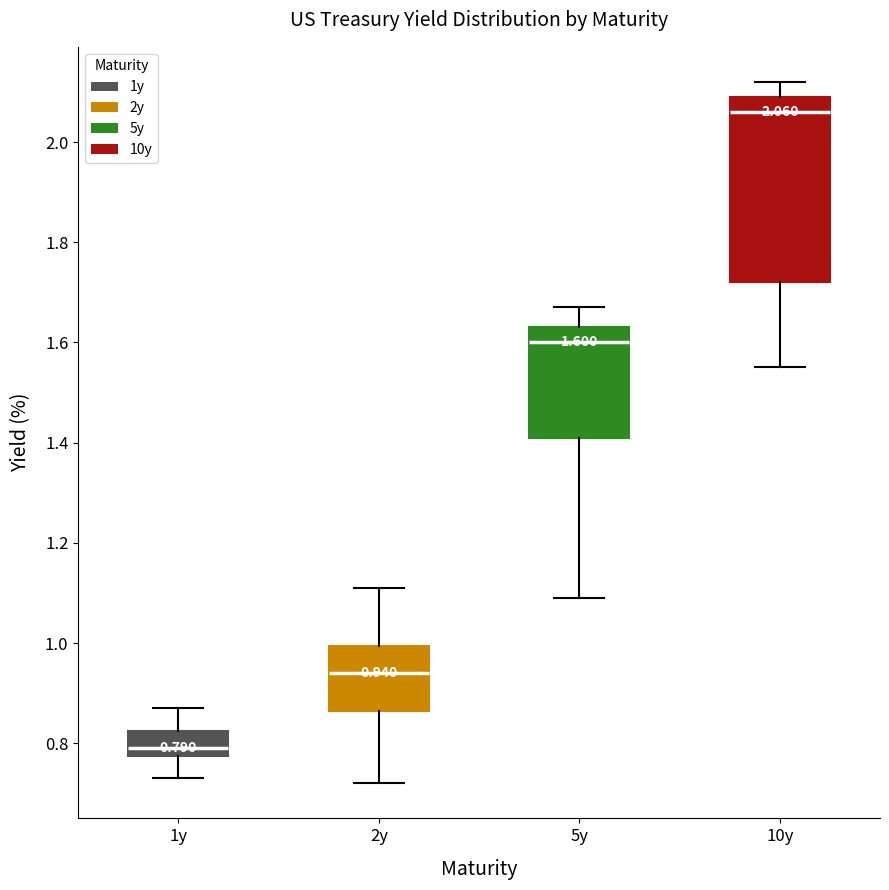

Comparing the boxes themselves (not the whiskers), which one is the tallest?

10y